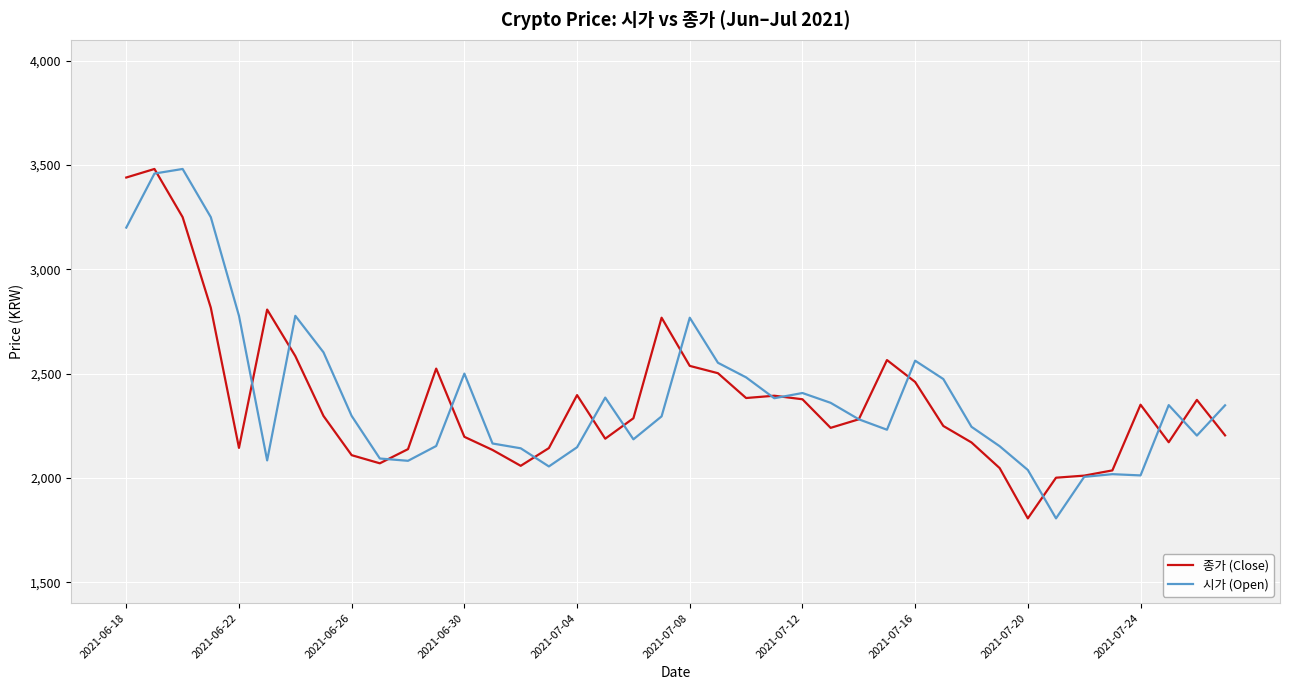

What is the minimum value shown in the chart?

1806